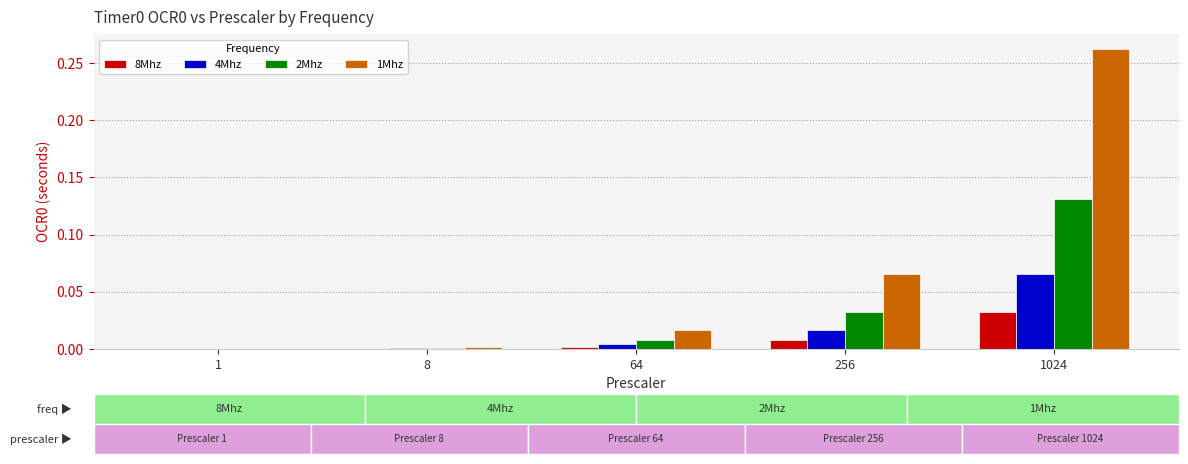

Is it true that 2Mhz equals 0.0 at 8?

True